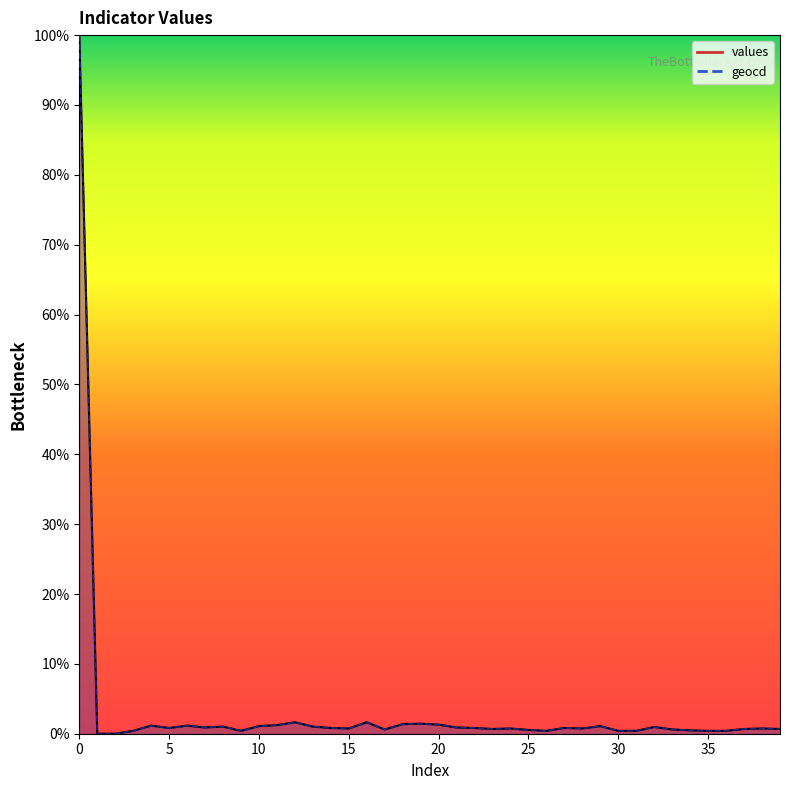

Reading right to left, transcribe all the data shown in this chart.

values: 0.7	0.8	0.7	0.4	0.4	0.5	0.6	1.0	0.4	0.4	1.1	0.8	0.8	0.4	0.5	0.8	0.7	0.8	0.9	1.3	1.4	1.4	0.6	1.6	0.8	0.8	1.0	1.6	1.2	1.1	0.4	1.0	0.9	1.2	0.8	1.2	0.4	0.0	0.0	100.0
geocd: 0.7	0.8	0.7	0.4	0.4	0.5	0.6	1.0	0.4	0.4	1.1	0.8	0.8	0.4	0.5	0.8	0.7	0.8	0.9	1.3	1.4	1.4	0.6	1.6	0.8	0.8	1.0	1.6	1.2	1.1	0.4	1.0	0.9	1.2	0.8	1.2	0.4	0.0	0.0	100.0